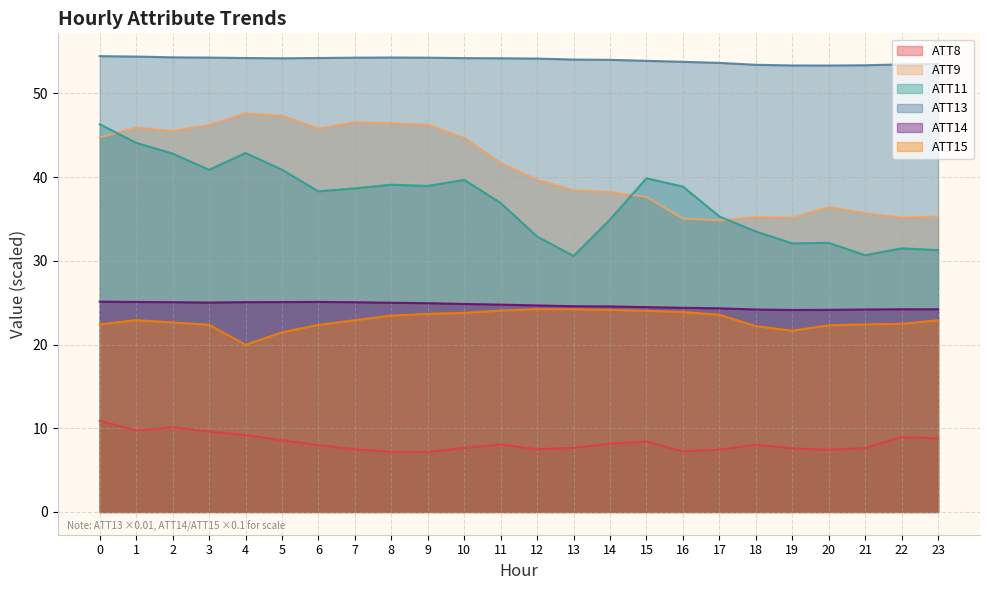

Which series changed the most between 3 and 8?

ATT8